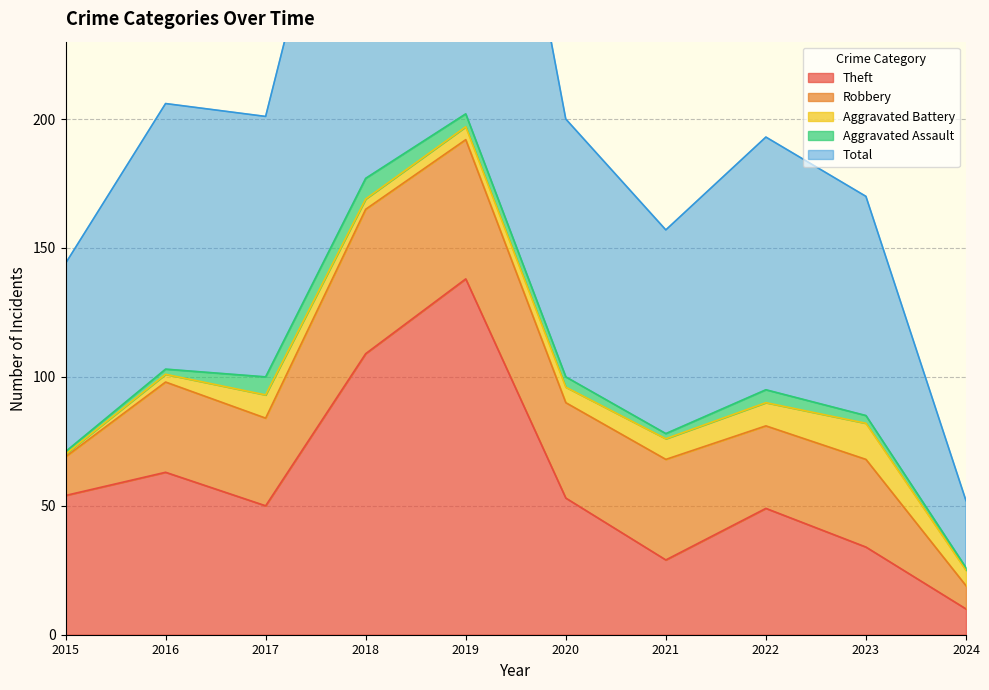

Reading right to left, list all the values displayed in this chart.

Theft: 2024=10	2023=34	2022=49	2021=29	2020=53	2019=138	2018=109	2017=50	2016=63	2015=54
Robbery: 2024=9	2023=34	2022=32	2021=39	2020=37	2019=54	2018=56	2017=34	2016=35	2015=15
Aggravated Battery: 2024=6	2023=14	2022=9	2021=8	2020=6	2019=5	2018=4	2017=9	2016=3	2015=1
Aggravated Assault: 2024=1	2023=3	2022=5	2021=2	2020=4	2019=5	2018=8	2017=7	2016=2	2015=1
Total: 2024=26	2023=85	2022=98	2021=79	2020=100	2019=204	2018=178	2017=101	2016=103	2015=73